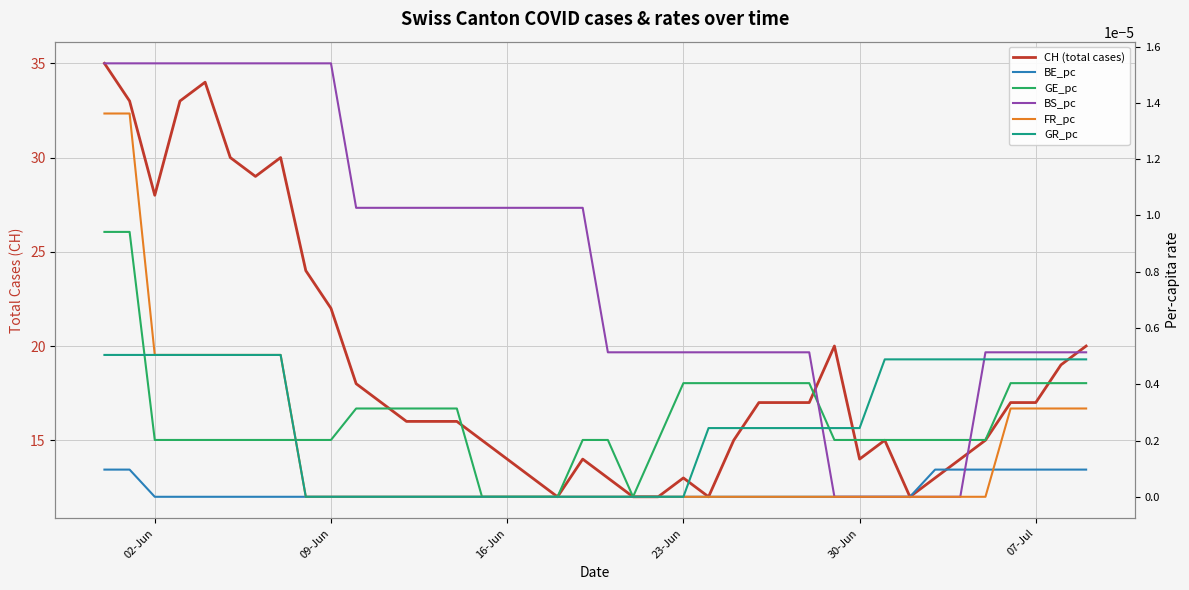

Is it true that FR_pc equals 0.0 at 10?

False